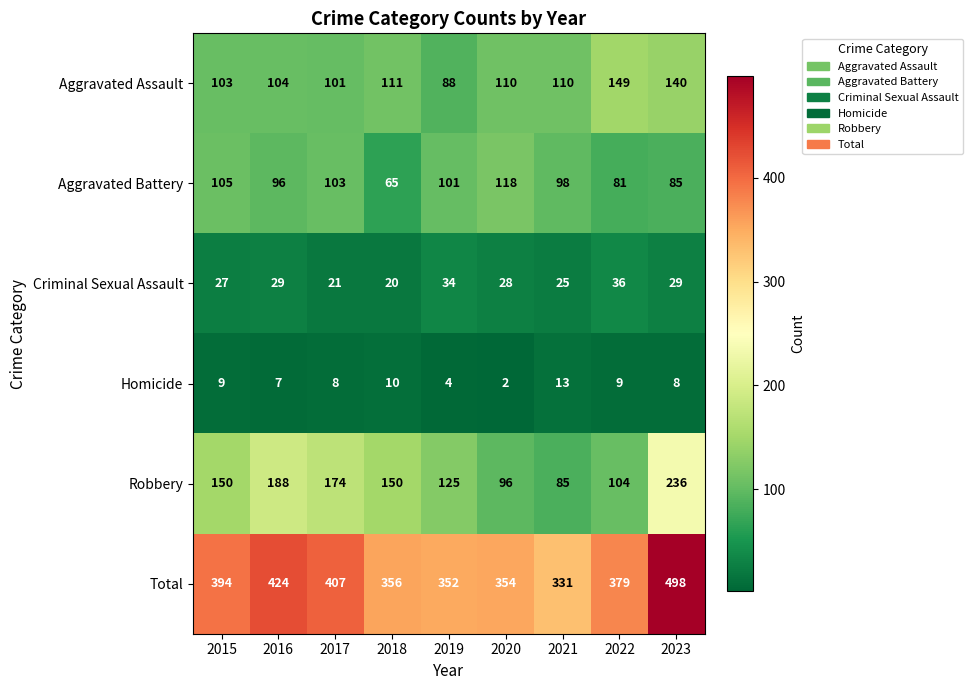

What is the difference between the maximum and minimum values in the Total series?

167